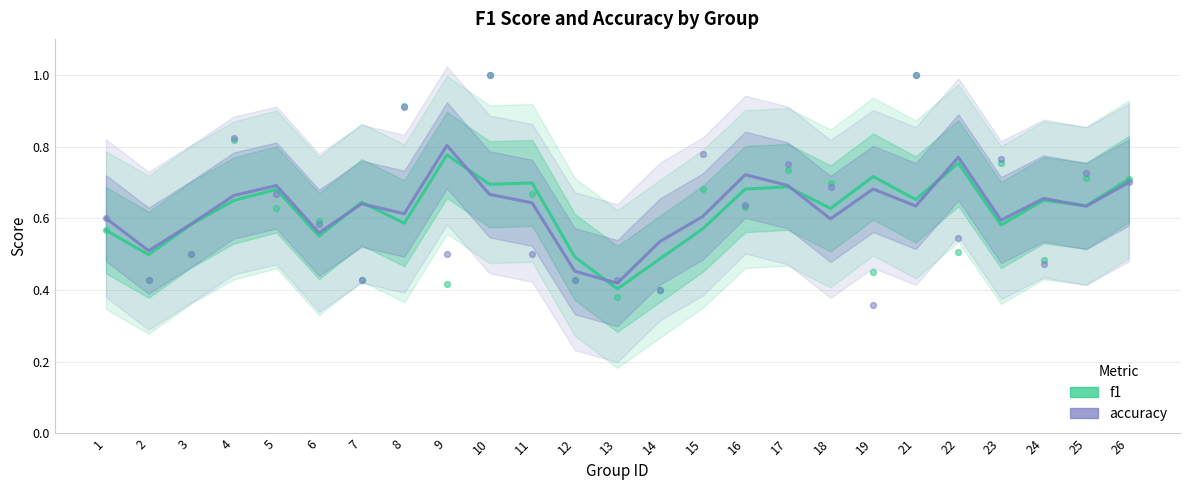

At how many categories does at least one series exceed 0?

25